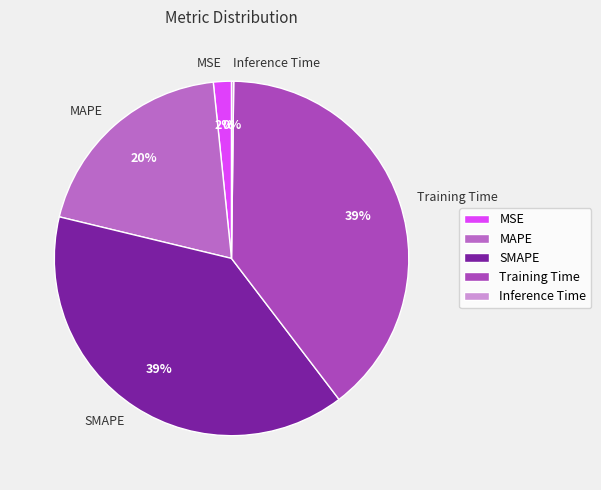

Do MAPE and SMAPE together represent more than half of the pie?

Yes